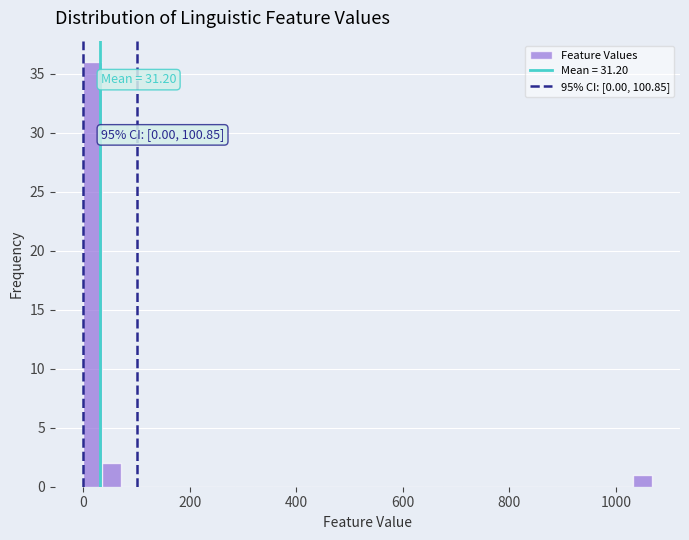

Read against the x-axis, roughly where is the centre of the tallest bar?

20